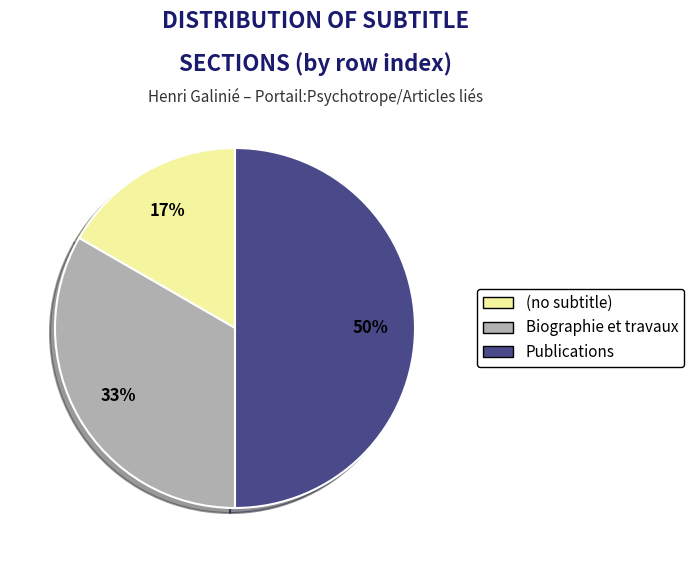

The Publications slice represents 61% of the pie. True or false?

False